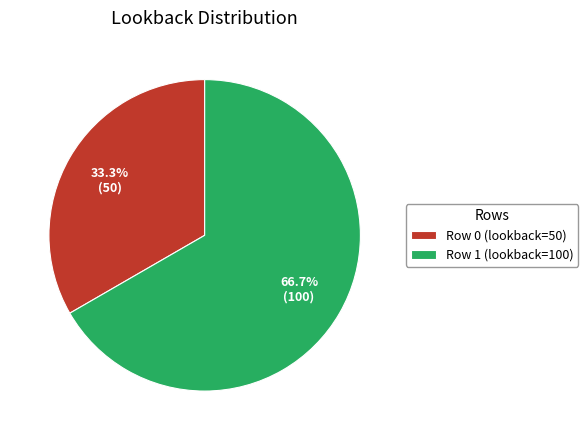

Combined, do Row 1 (lookback=100) and Row 0 (lookback=50) account for over 50%?

Yes